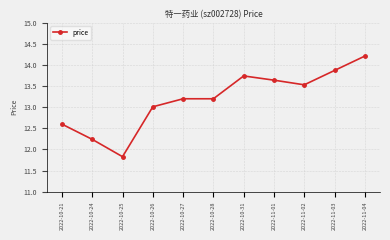

What is the approximate value at 2022-10-28?

13.2